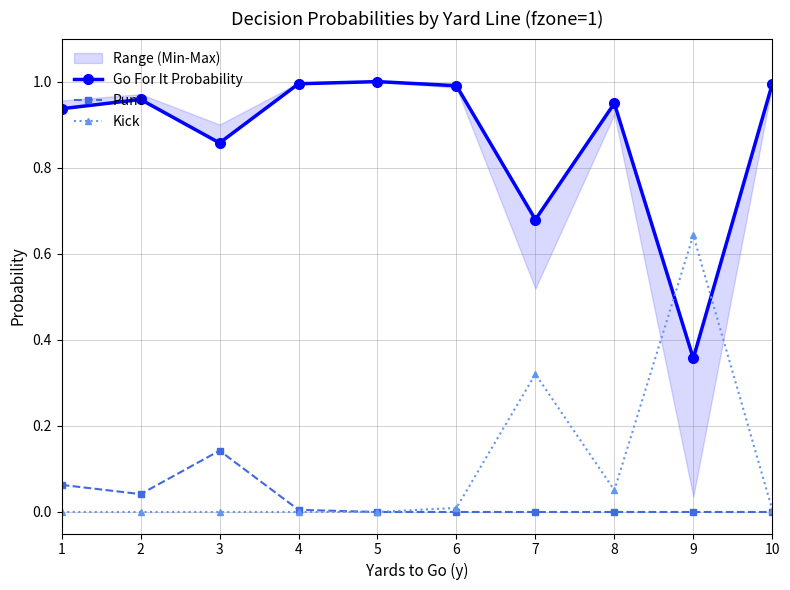

At which category does Kick reach its first local peak?

7